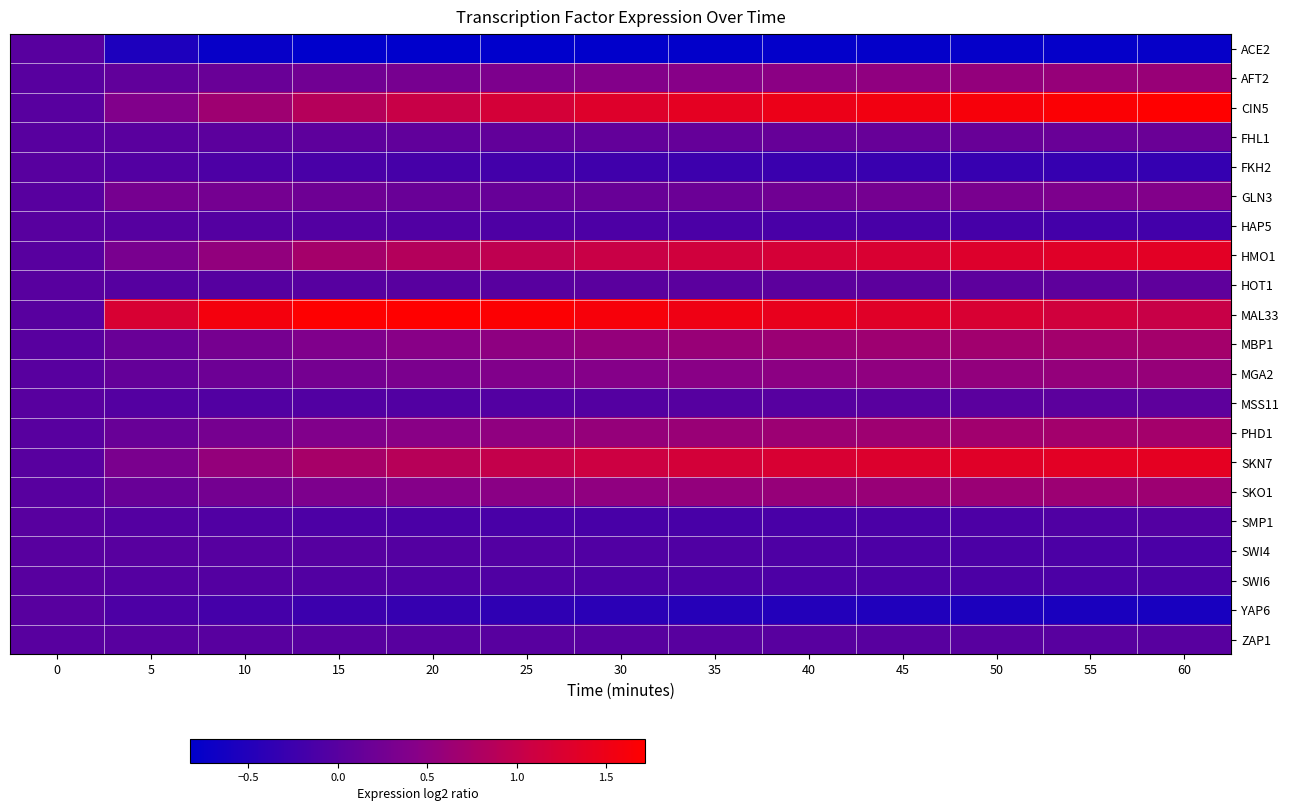

Reading left to right, extract all data points from this chart.

ACE2: 0=0.0	5=-0.5	10=-0.8	15=-0.8	20=-0.8	25=-0.8	30=-0.8	35=-0.8	40=-0.8	45=-0.8	50=-0.8	55=-0.8	60=-0.8
AFT2: 0=0.0	5=0.1	10=0.2	15=0.2	20=0.3	25=0.4	30=0.4	35=0.4	40=0.5	45=0.5	50=0.5	55=0.6	60=0.6
CIN5: 0=0.0	5=0.4	10=0.7	15=0.9	20=1.0	25=1.2	30=1.3	35=1.4	40=1.5	45=1.6	50=1.6	55=1.7	60=1.7
FHL1: 0=0.0	5=0.0	10=0.0	15=0.1	20=0.1	25=0.1	30=0.1	35=0.1	40=0.1	45=0.1	50=0.2	55=0.2	60=0.2
FKH2: 0=0.0	5=-0.1	10=-0.1	15=-0.1	20=-0.2	25=-0.2	30=-0.2	35=-0.2	40=-0.3	45=-0.3	50=-0.3	55=-0.3	60=-0.3
GLN3: 0=0.0	5=0.3	10=0.3	15=0.2	20=0.2	25=0.1	30=0.2	35=0.2	40=0.2	45=0.3	50=0.3	55=0.4	60=0.4
HAP5: 0=0.0	5=-0.0	10=-0.0	15=-0.0	20=-0.1	25=-0.1	30=-0.1	35=-0.1	40=-0.1	45=-0.1	50=-0.2	55=-0.2	60=-0.2
HMO1: 0=0.0	5=0.3	10=0.5	15=0.7	20=0.9	25=1.0	30=1.1	35=1.1	40=1.2	45=1.2	50=1.3	55=1.3	60=1.4
HOT1: 0=0.0	5=-0.0	10=-0.0	15=-0.0	20=-0.0	25=0.0	30=0.0	35=0.0	40=0.0	45=0.0	50=0.1	55=0.1	60=0.1
MAL33: 0=0.0	5=1.2	10=1.6	15=1.7	20=1.7	25=1.7	30=1.6	35=1.5	40=1.4	45=1.3	50=1.2	55=1.1	60=1.0
MBP1: 0=0.0	5=0.2	10=0.3	15=0.4	20=0.5	25=0.5	30=0.6	35=0.6	40=0.6	45=0.7	50=0.7	55=0.7	60=0.7
MGA2: 0=0.0	5=0.1	10=0.2	15=0.3	20=0.3	25=0.4	30=0.4	35=0.5	40=0.5	45=0.5	50=0.5	55=0.6	60=0.6
MSS11: 0=0.0	5=-0.0	10=-0.1	15=-0.1	20=-0.1	25=-0.0	30=-0.0	35=-0.0	40=-0.0	45=0.0	50=0.0	55=0.0	60=0.1
PHD1: 0=0.0	5=0.2	10=0.3	15=0.4	20=0.5	25=0.5	30=0.6	35=0.6	40=0.6	45=0.7	50=0.7	55=0.7	60=0.7
SKN7: 0=0.0	5=0.3	10=0.6	15=0.7	20=0.9	25=1.0	30=1.1	35=1.2	40=1.2	45=1.3	50=1.3	55=1.4	60=1.4
SKO1: 0=0.0	5=0.2	10=0.3	15=0.4	20=0.4	25=0.5	30=0.5	35=0.6	40=0.6	45=0.6	50=0.6	55=0.6	60=0.6
SMP1: 0=0.0	5=-0.0	10=-0.1	15=-0.1	20=-0.1	25=-0.1	30=-0.1	35=-0.1	40=-0.1	45=-0.1	50=-0.1	55=-0.1	60=-0.0
SWI4: 0=0.0	5=0.0	10=-0.0	15=-0.0	20=-0.0	25=-0.0	30=-0.1	35=-0.1	40=-0.1	45=-0.1	50=-0.1	55=-0.1	60=-0.1
SWI6: 0=0.0	5=-0.0	10=-0.0	15=-0.1	20=-0.1	25=-0.1	30=-0.1	35=-0.1	40=-0.1	45=-0.1	50=-0.1	55=-0.1	60=-0.1
YAP6: 0=0.0	5=-0.1	10=-0.2	15=-0.3	20=-0.3	25=-0.4	30=-0.4	35=-0.5	40=-0.5	45=-0.5	50=-0.6	55=-0.6	60=-0.6
ZAP1: 0=0.0	5=0.0	10=0.0	15=0.0	20=0.0	25=0.0	30=0.0	35=0.0	40=0.0	45=0.0	50=0.0	55=0.0	60=0.0